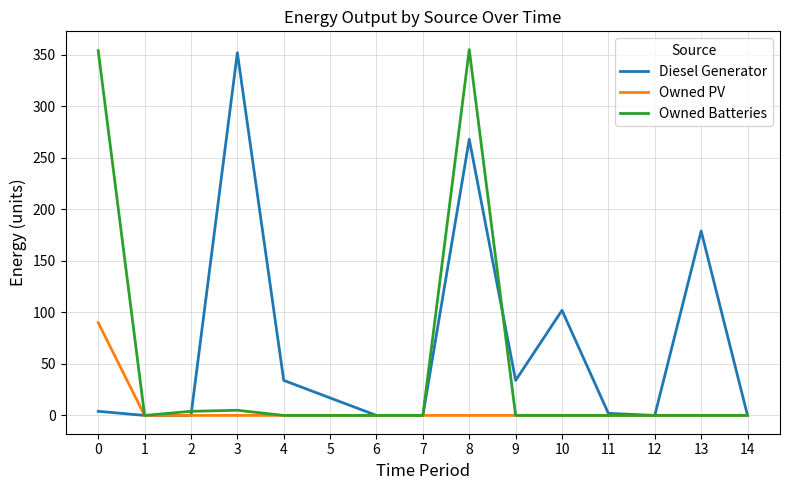

True or false: Diesel Generator has a value of 17 at 5.

True